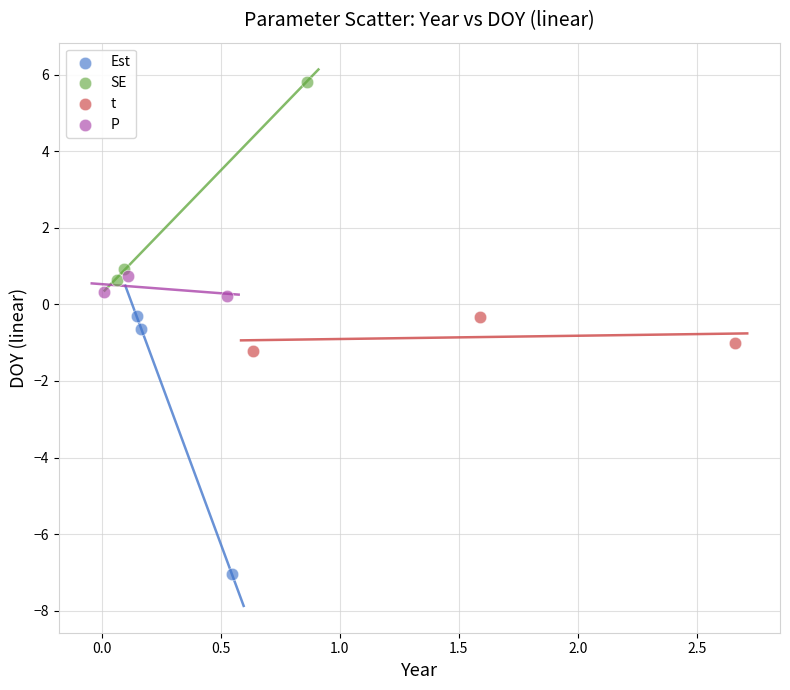

What are all the series names shown in the legend?

Est, SE, t, P